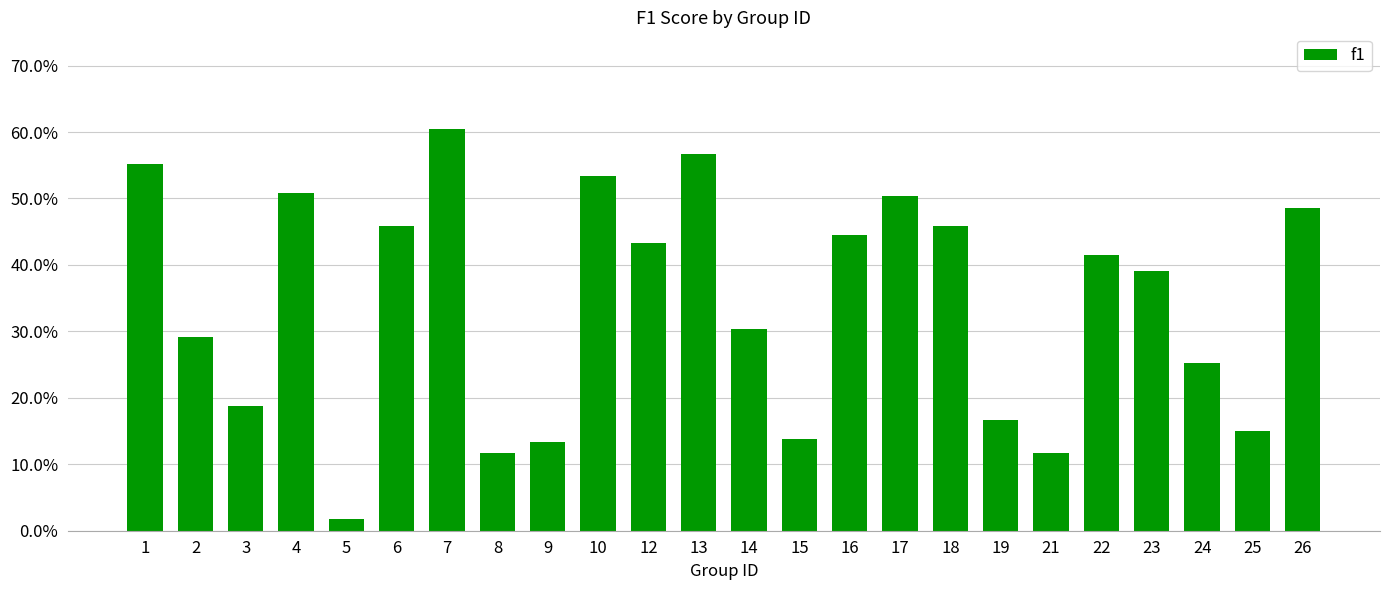

What is the difference between the values at 1 and 26?

0.1